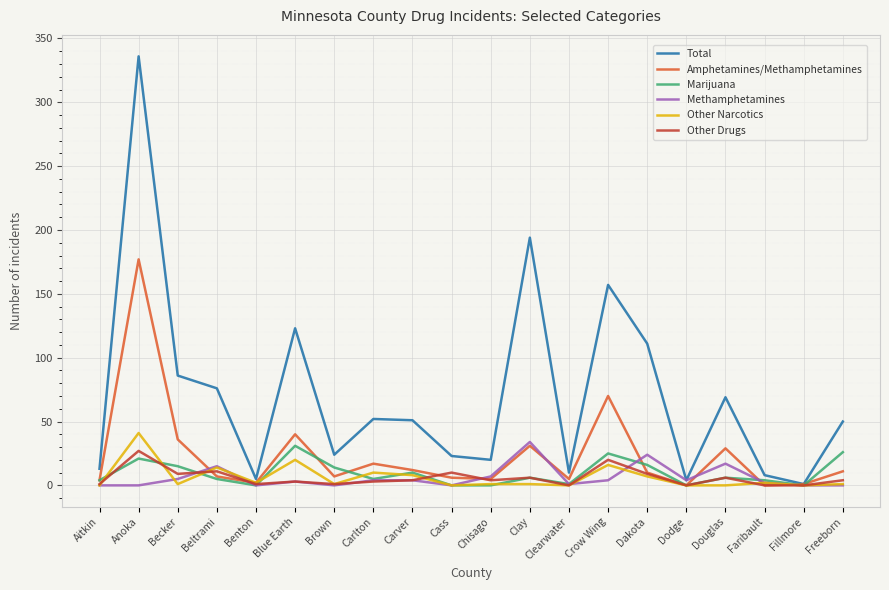

Is it true that Marijuana equals 0 at Benton?

True